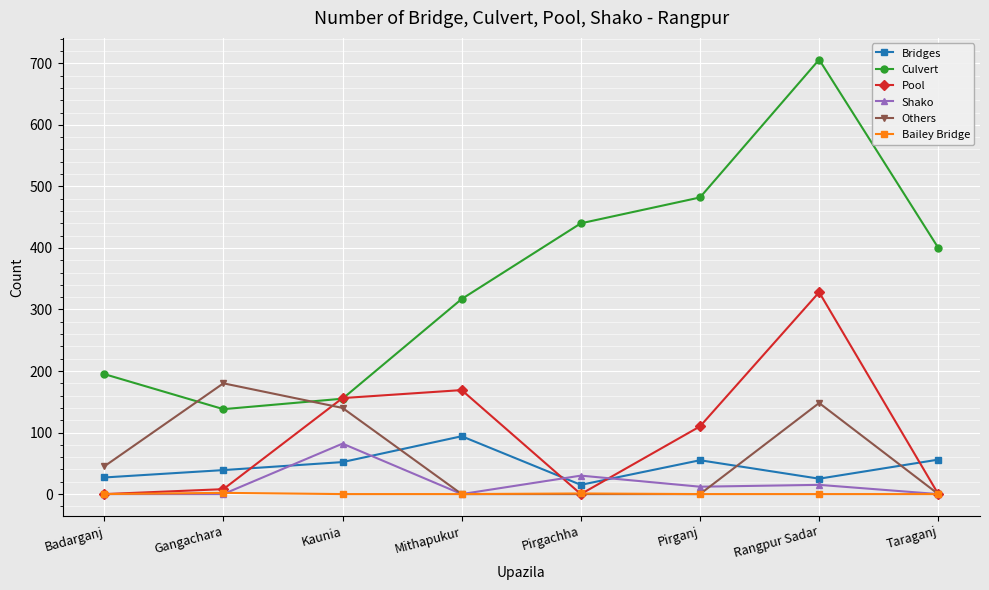

Which category has the highest value in the Others series?

Gangachara